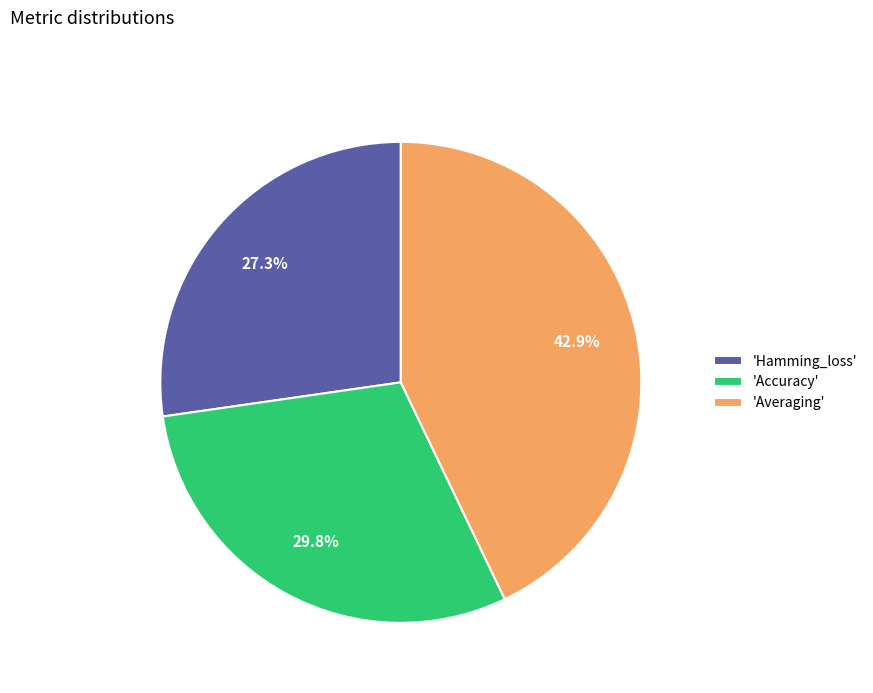

Which category has the smallest portion of the pie?

'Hamming_loss'